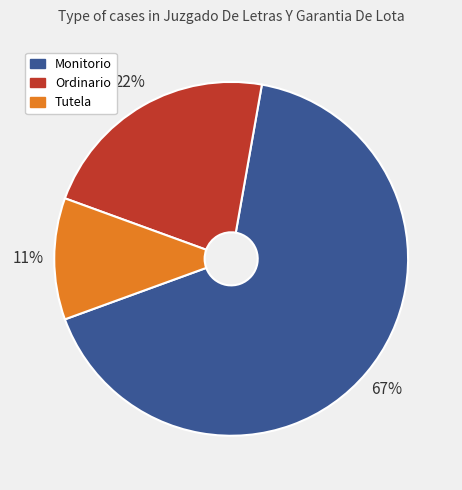

How many segments does this pie chart have?

3